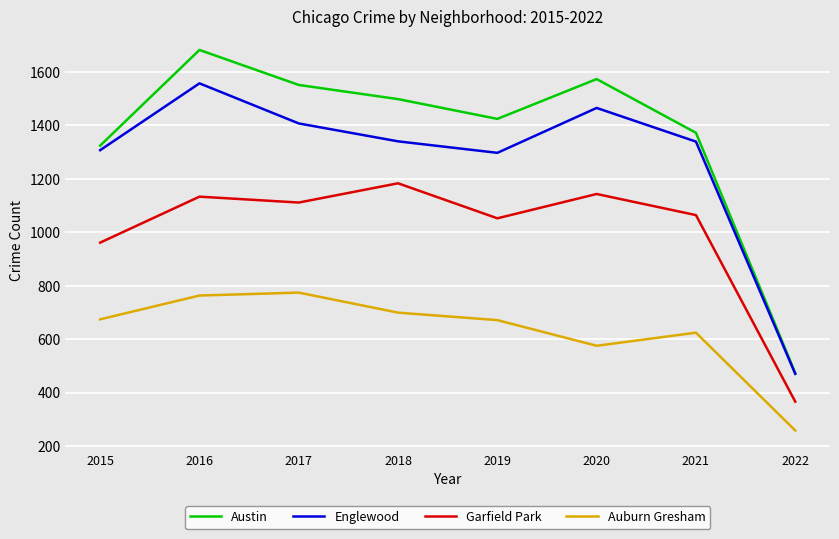

What is the difference between the highest and lowest values at 2018?

799